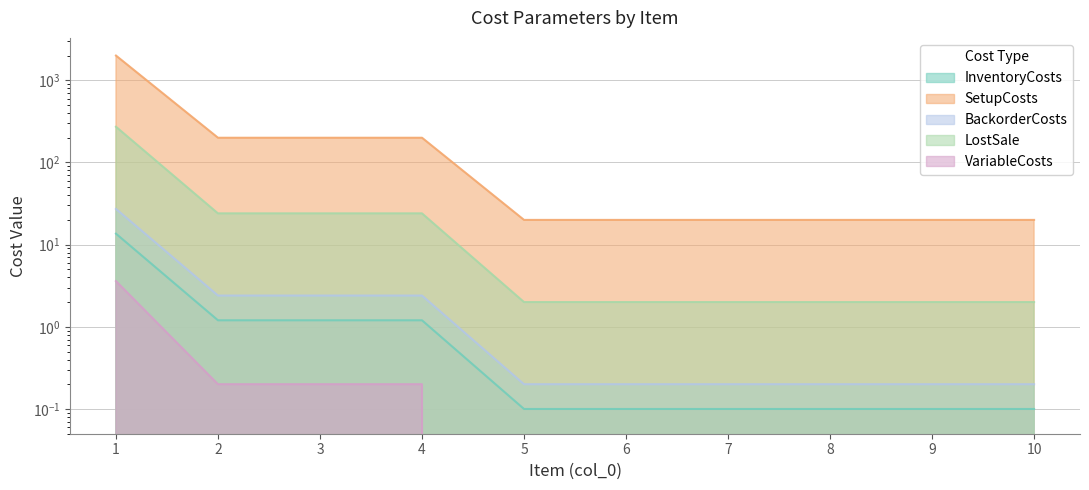

What is the spread (max minus min) of values at 2?

199.8